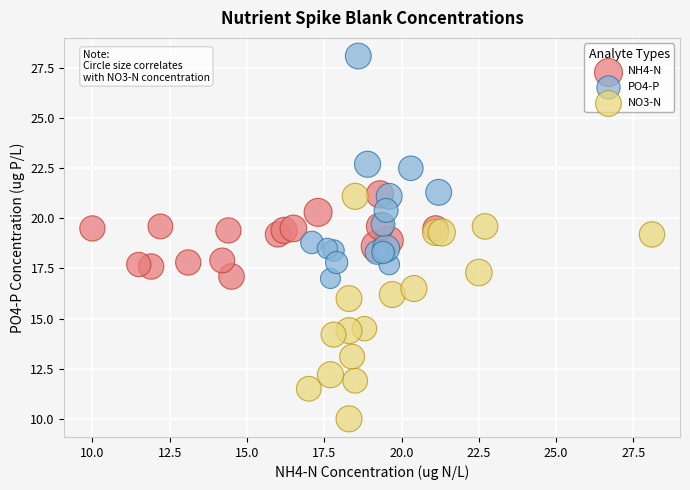

Which series reaches the maximum Y coordinate?

PO4-P